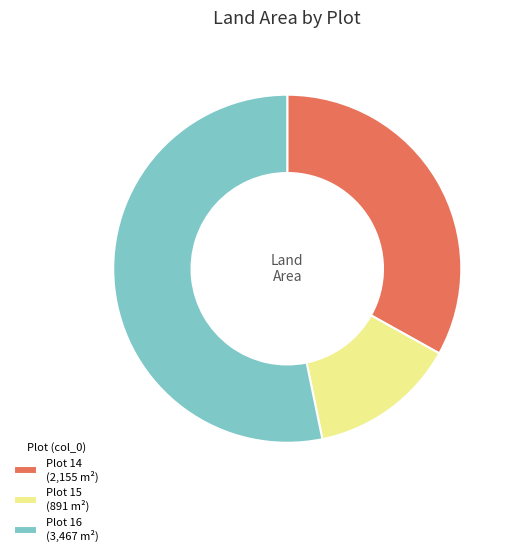

Is it true that Plot 15 (891 m²) is 1% of the pie?

False